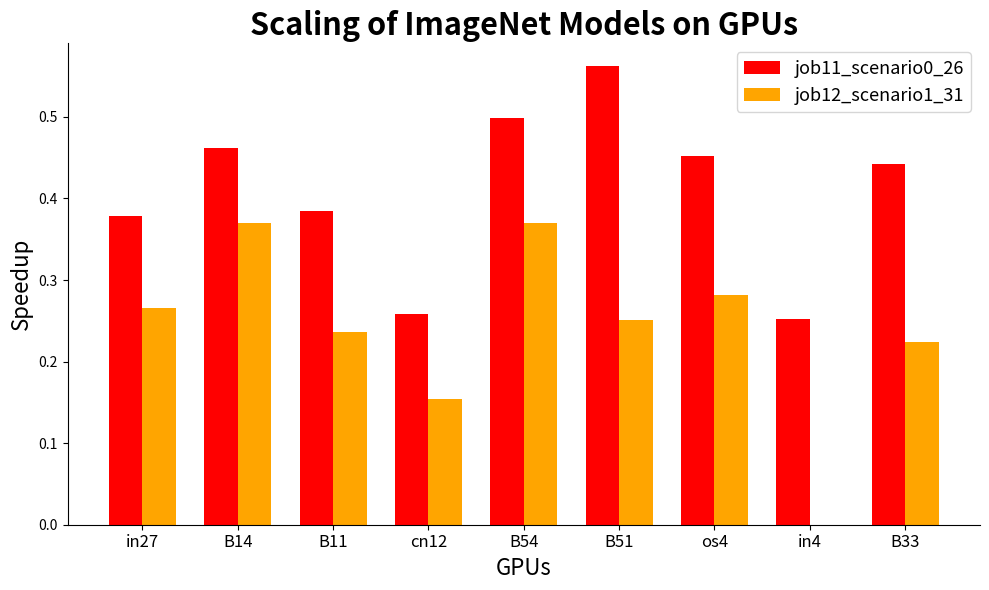

At which label does job11_scenario0_26 reach its peak?

B51